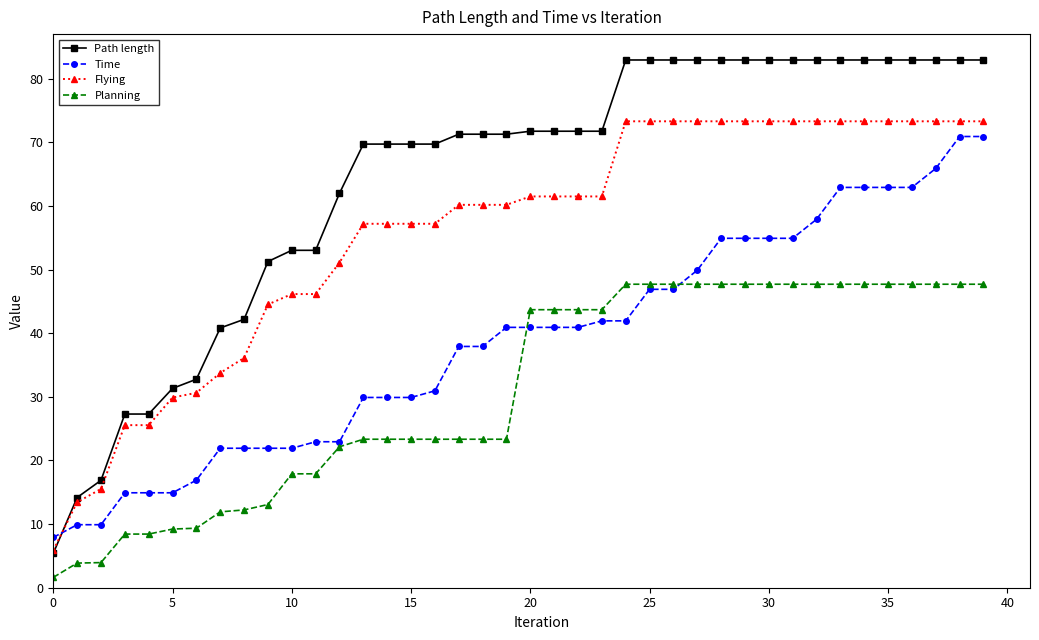

Which series has the largest range (max minus min)?

Path length